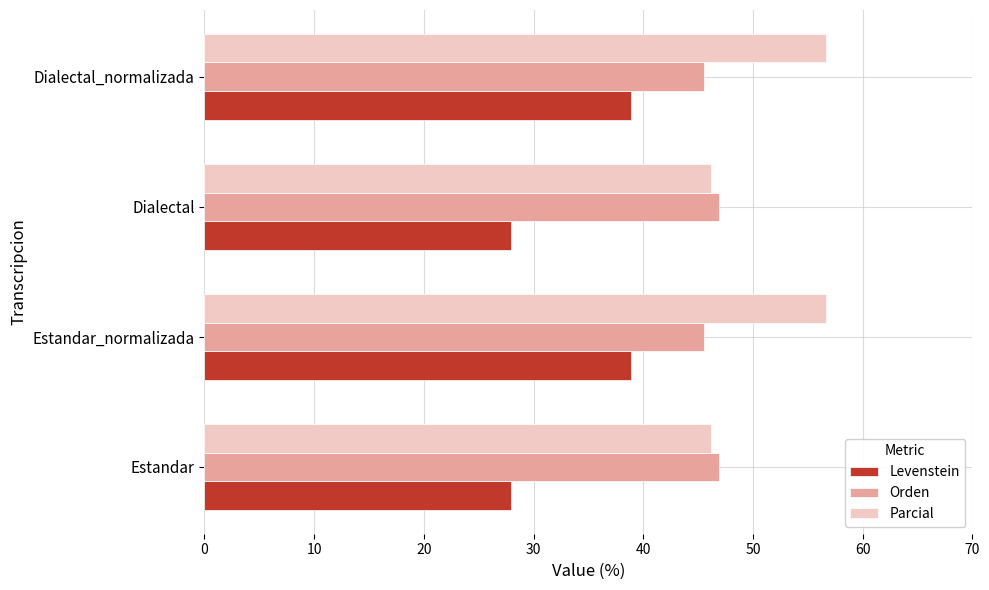

What is the minimum value for Parcial?

46.2